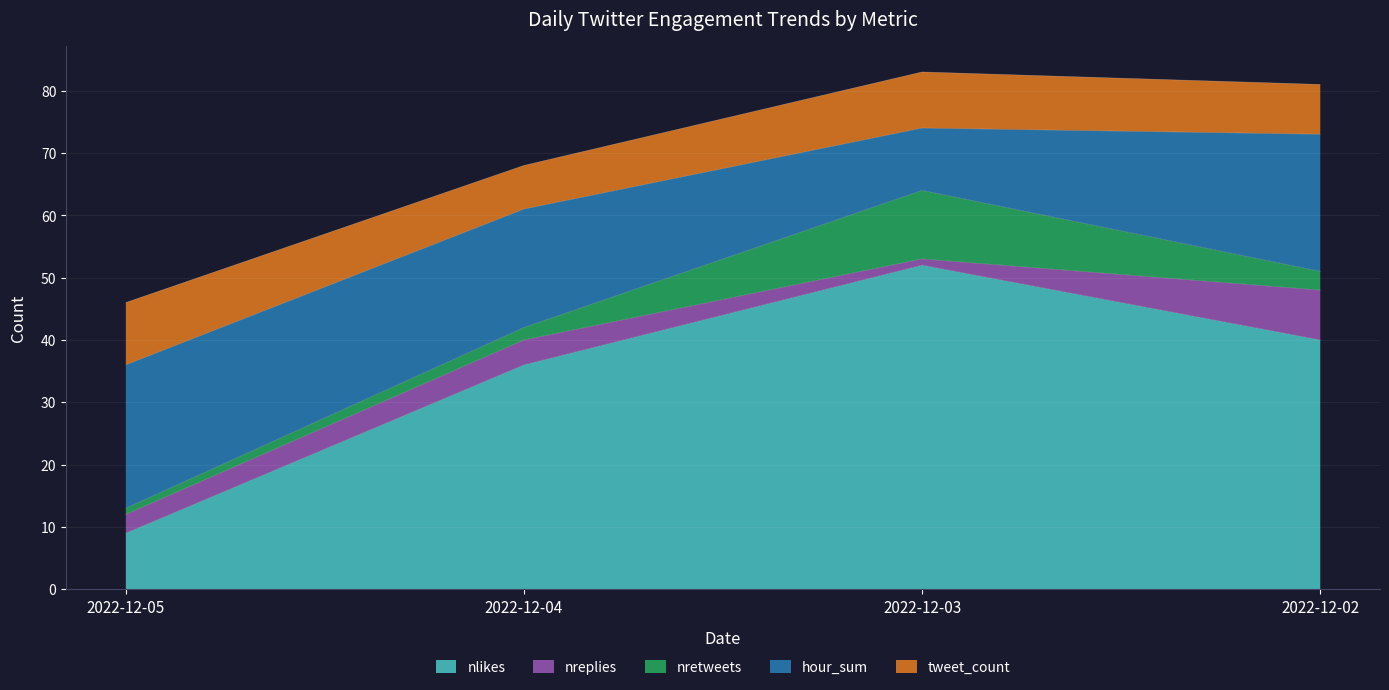

Is it true that tweet_count equals 8 at 2022-12-02?

True